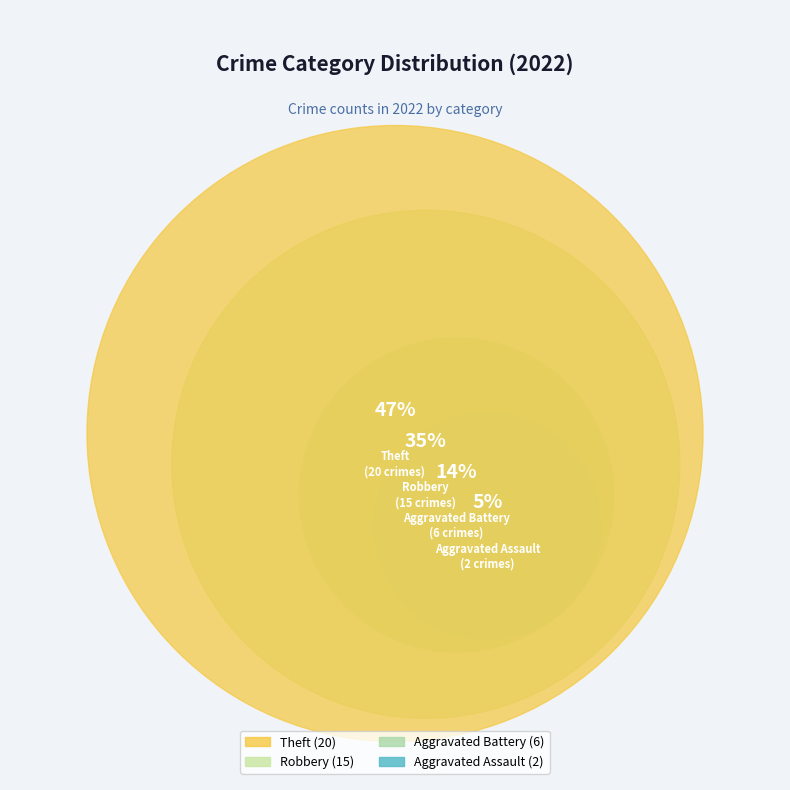

Is it true that Robbery is 41% of the pie?

False